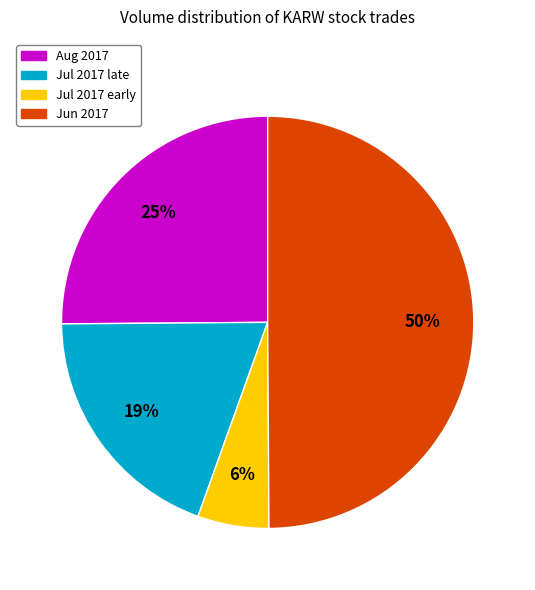

Which category has the biggest portion of the pie?

Jun 2017